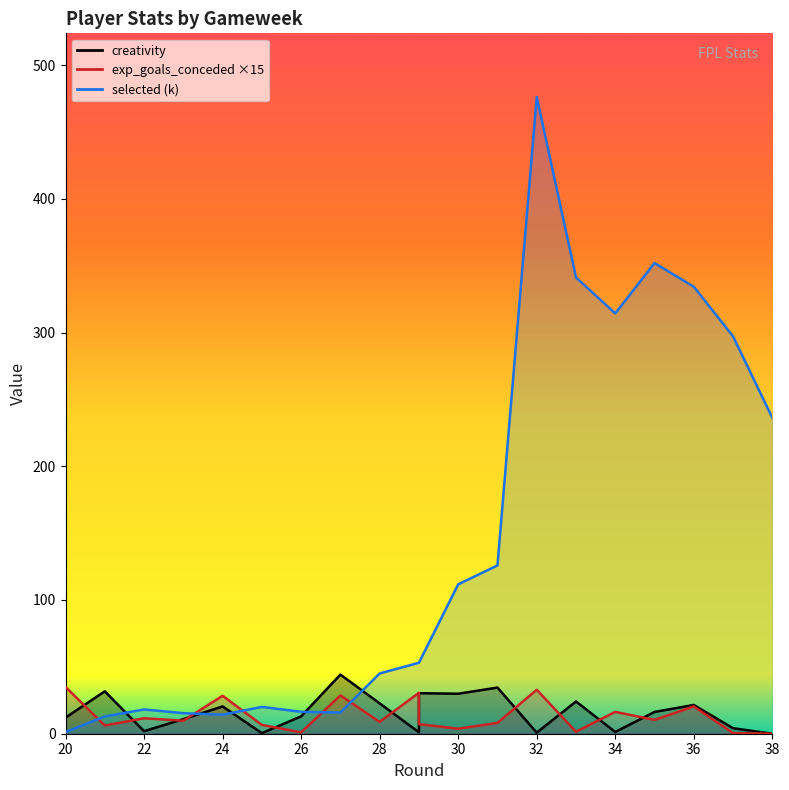

At which category is the sum across all series the highest?

32